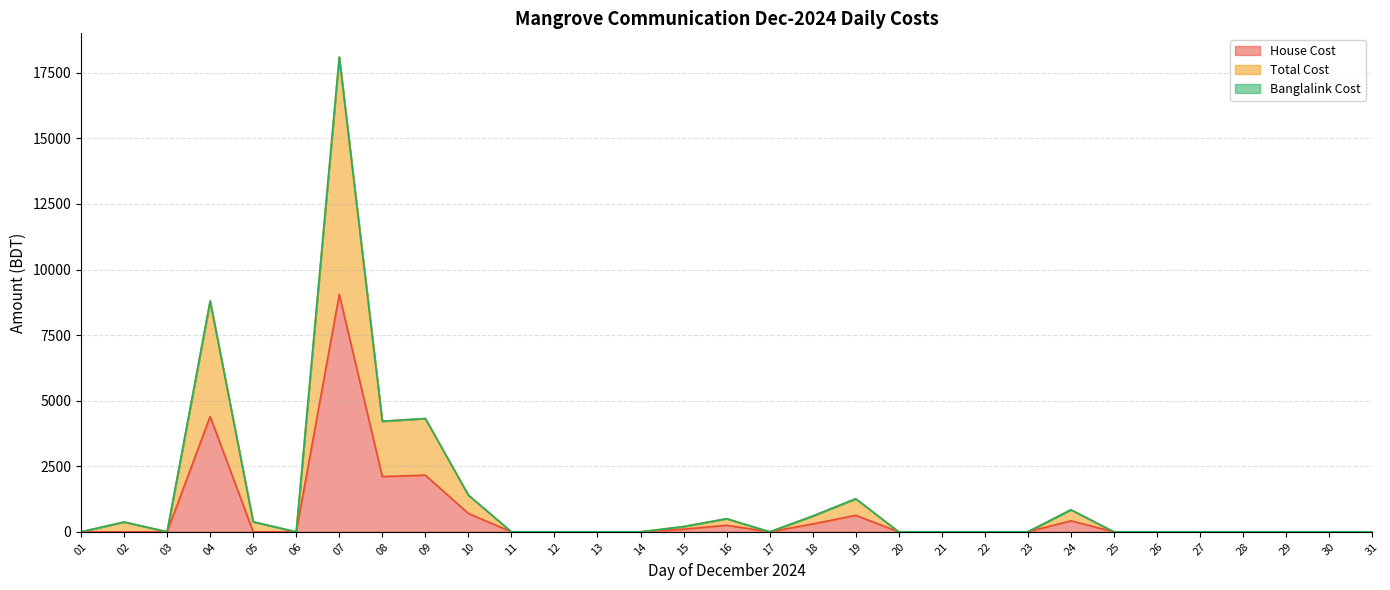

Is it true that Total Cost equals 11123 at 30?

False